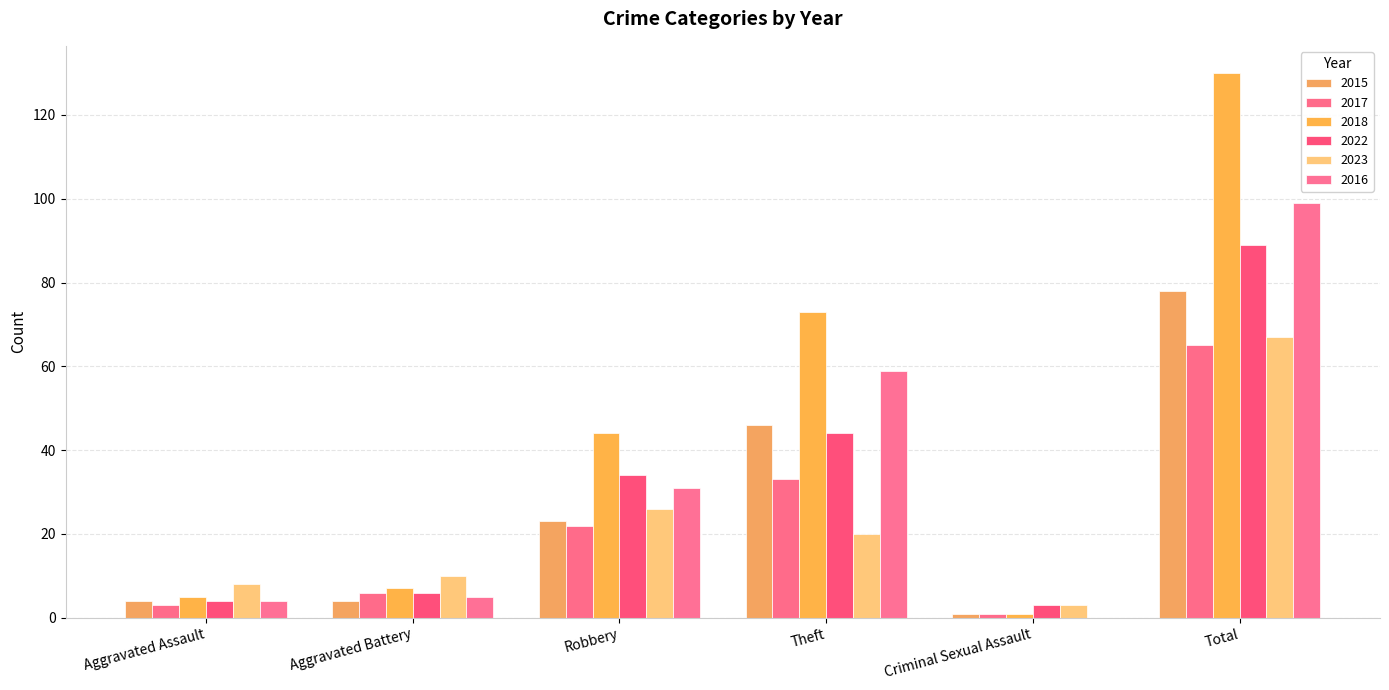

Are the bars horizontal?

No